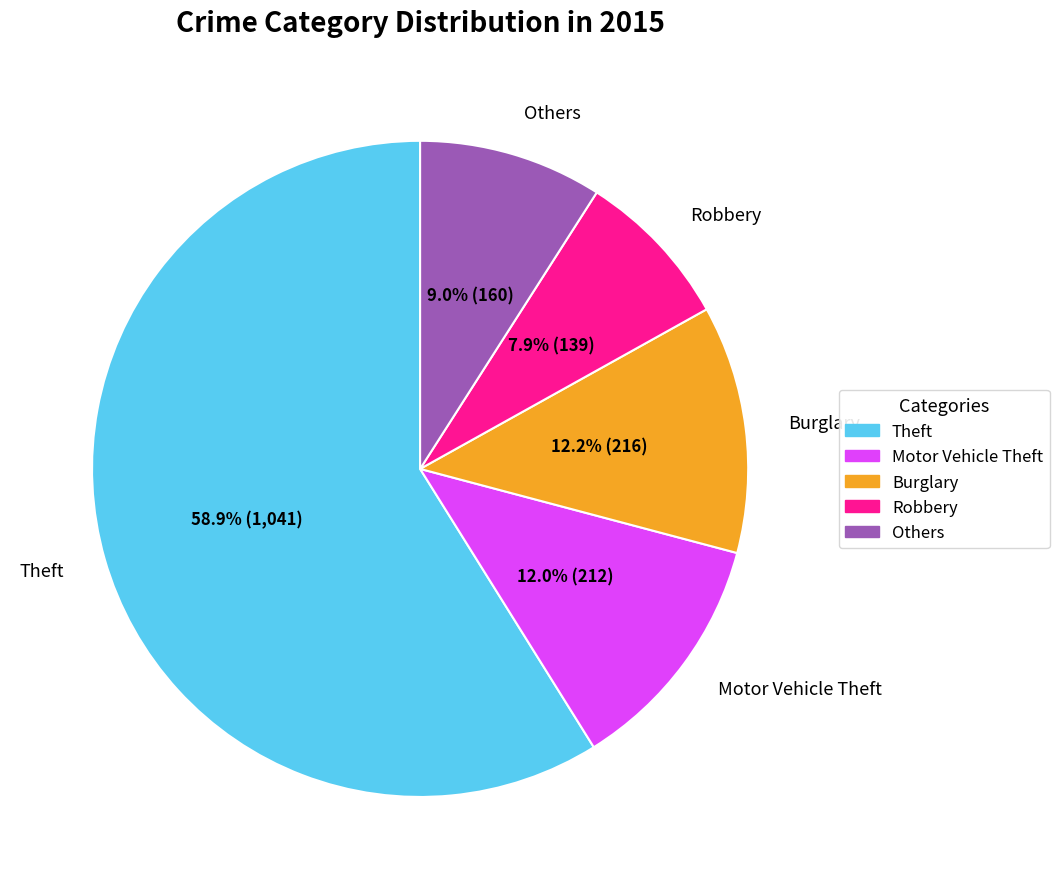

How many segments does this pie chart have?

5